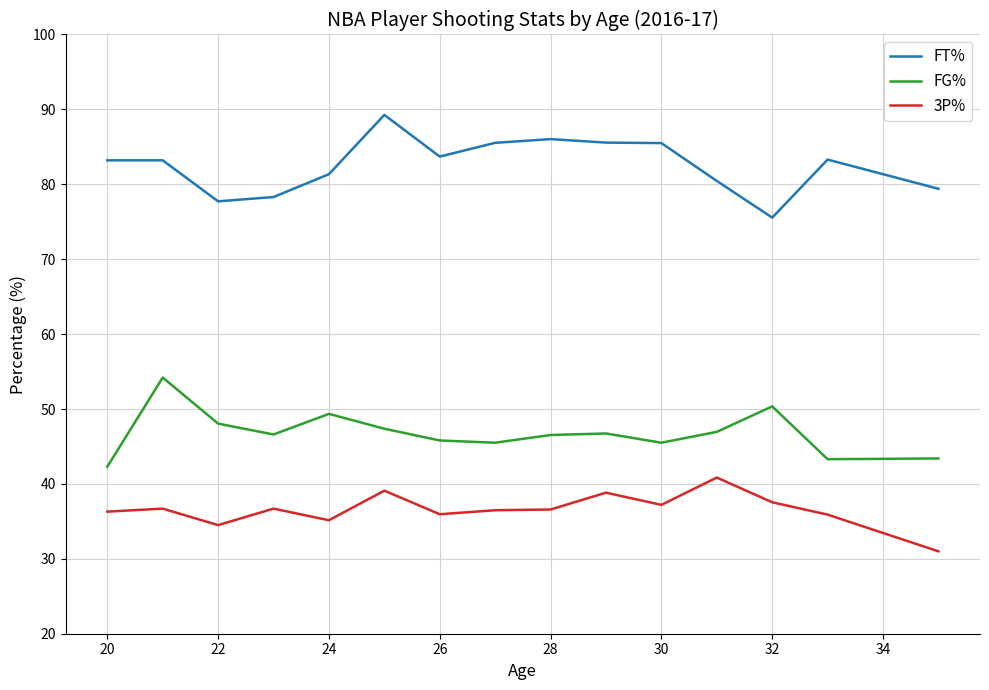

What is the maximum value shown in the chart?

89.3